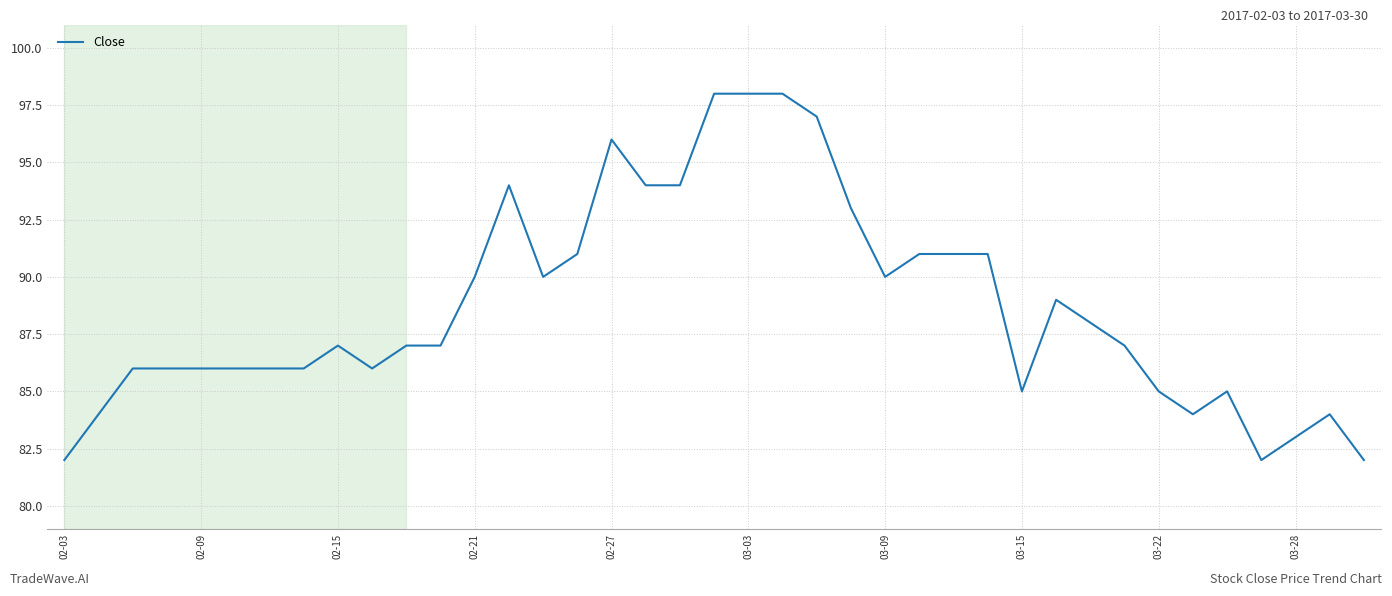

What is the smallest value displayed?

82